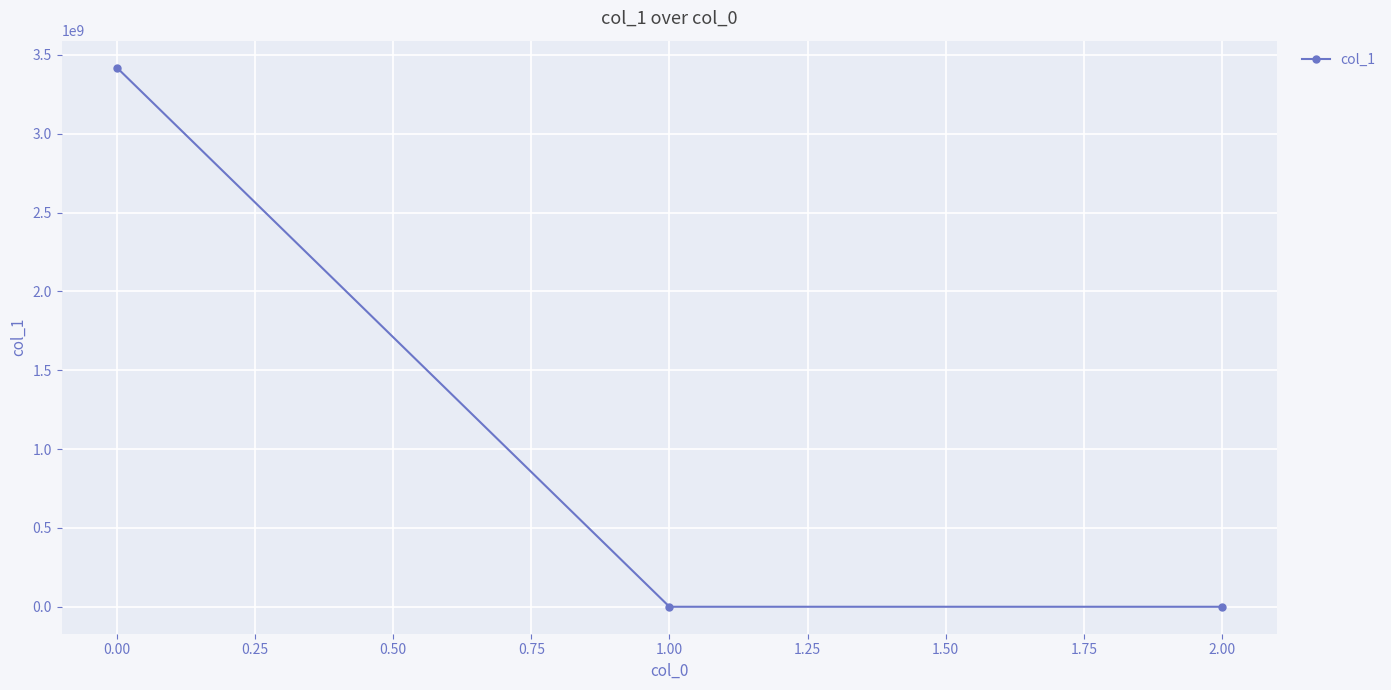

The chart shows a value of 5943100064.6 at 0.00. True or false?

False